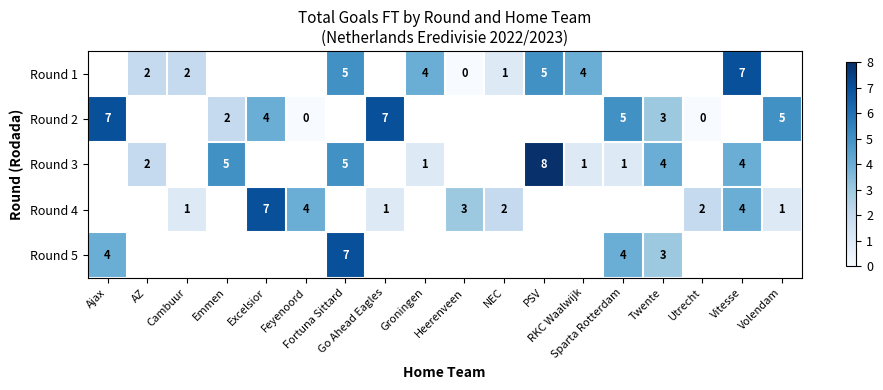

Between Vitesse and Groningen, which is larger?

Vitesse